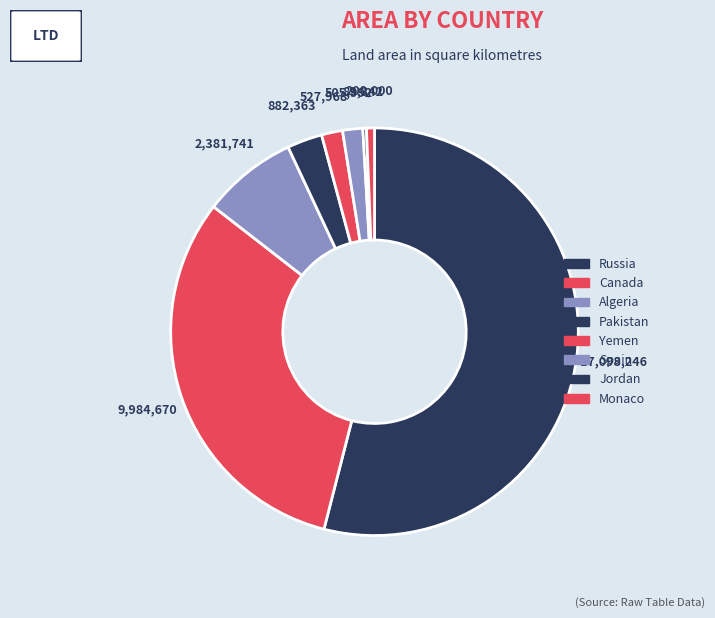

Is the sum of Jordan and Canada greater than half?

No